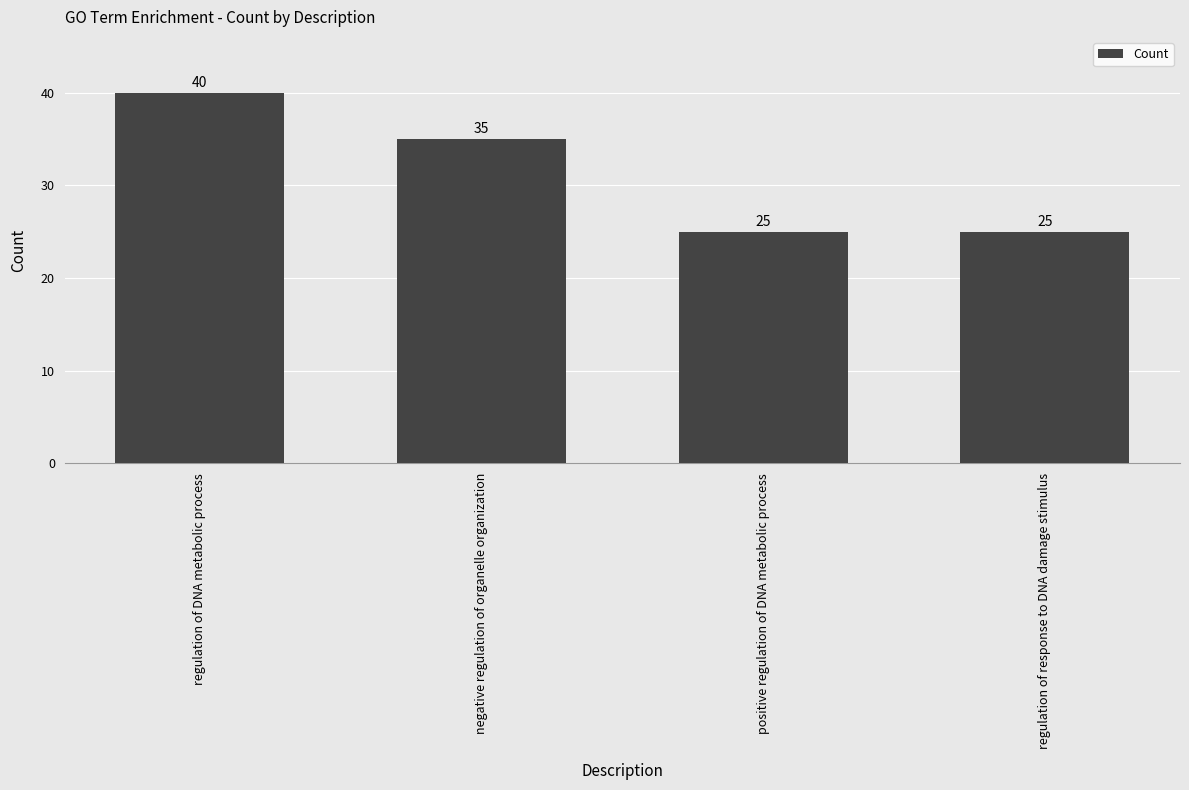

What is the sum of all values?

125